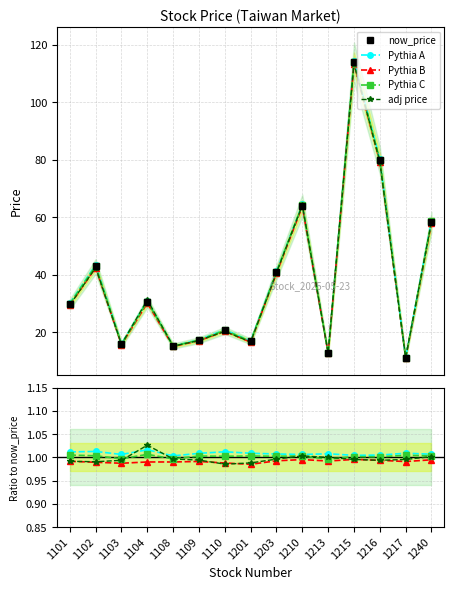

What are all the series names shown in the legend?

now_price, Pythia A, Pythia B, Pythia C, adj price